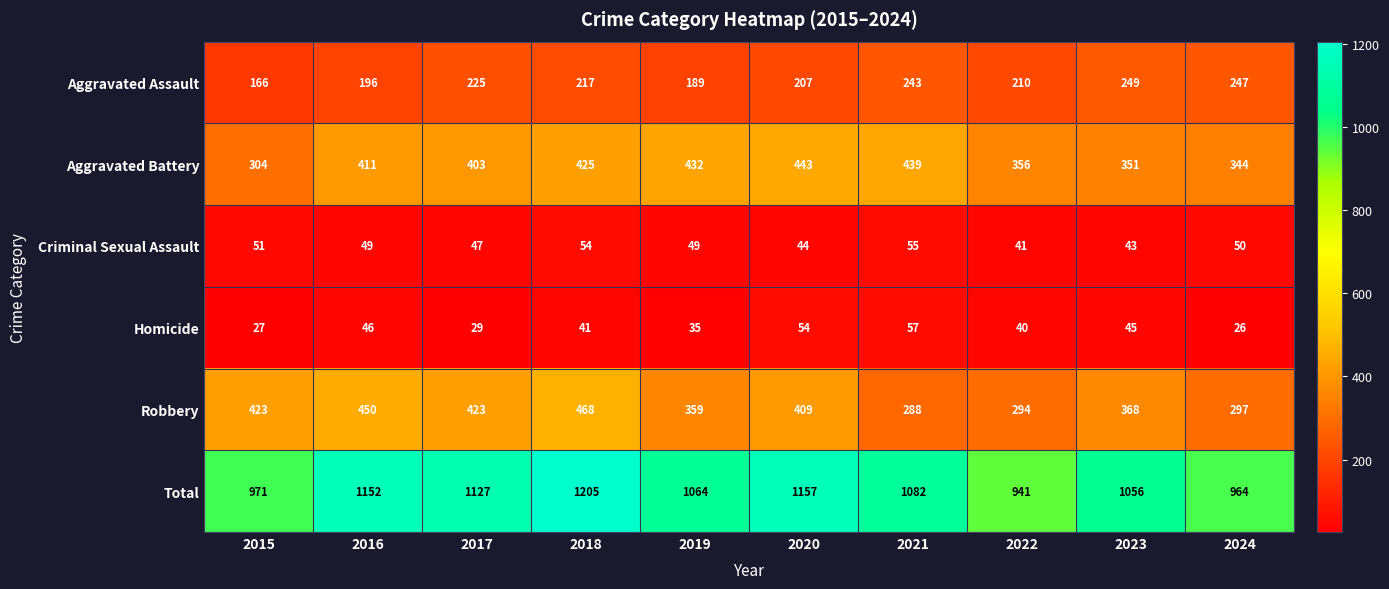

Count the number of data series in this chart.

6